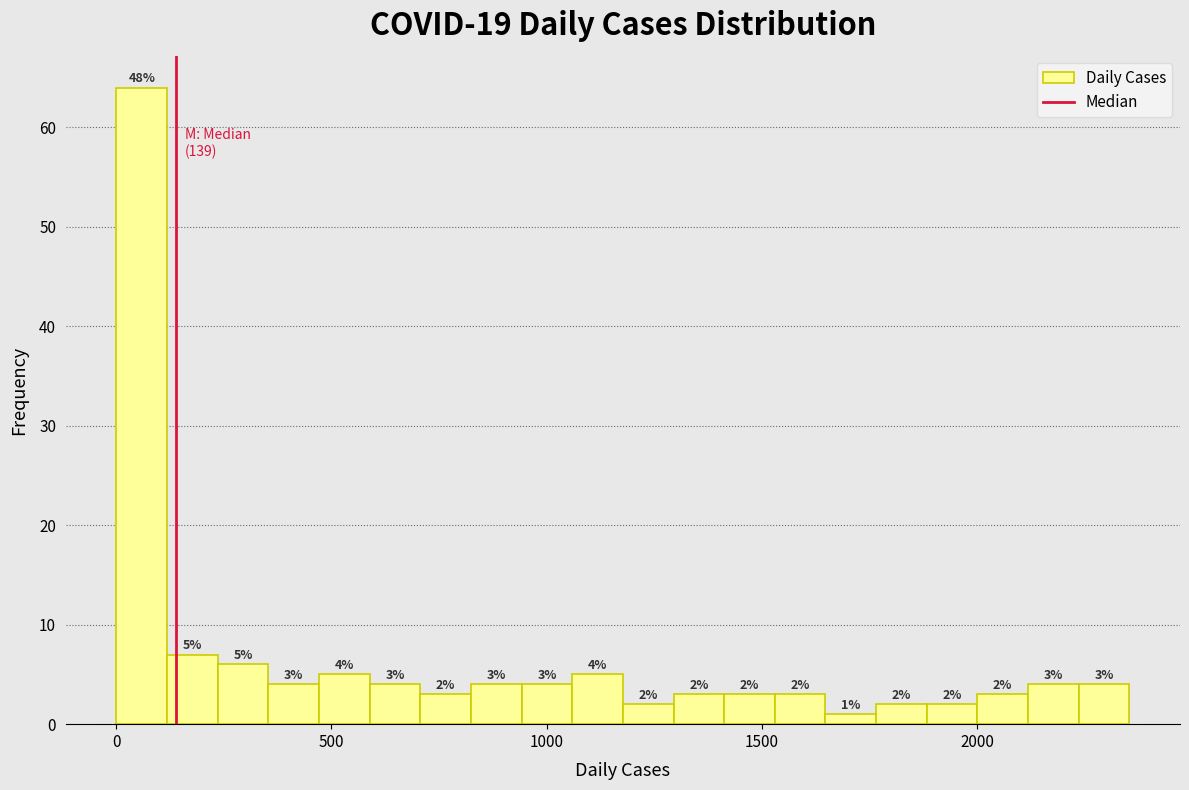

Around what value on the x-axis is the tallest bar? Give the approximate position of its centre, as read against the axis.

50